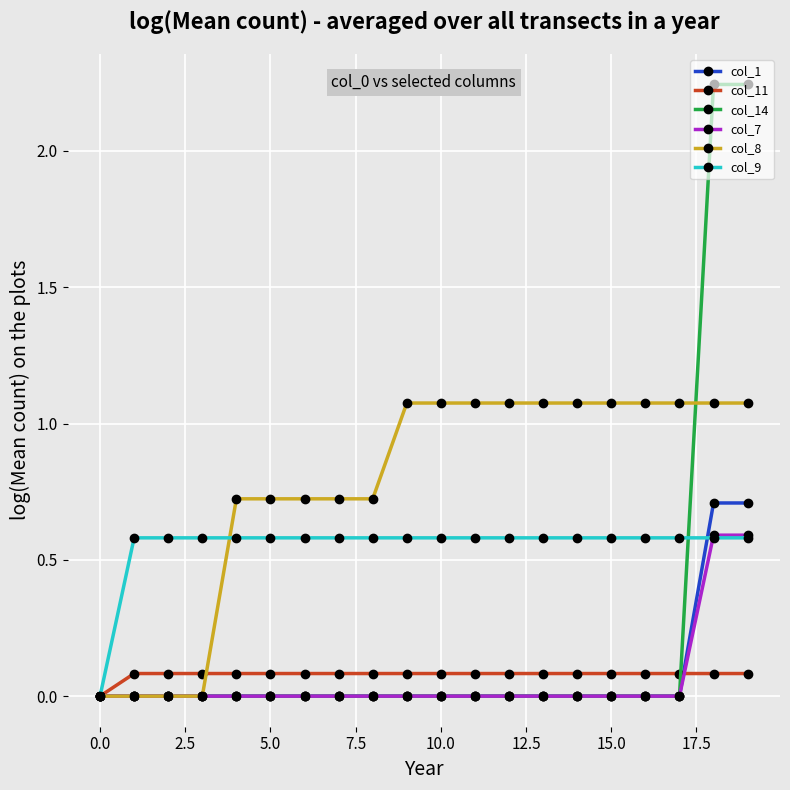

Which series has the largest total across all categories?

col_8